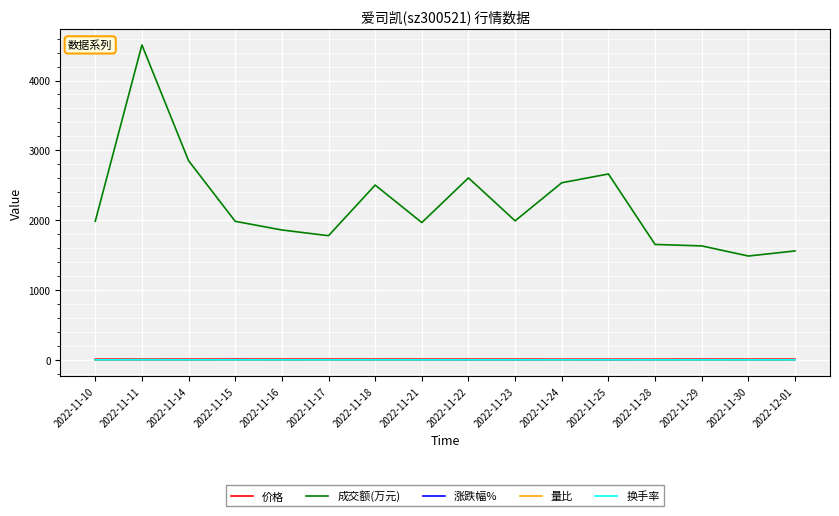

What is the total value across all series at 2022-11-23?

2001.5